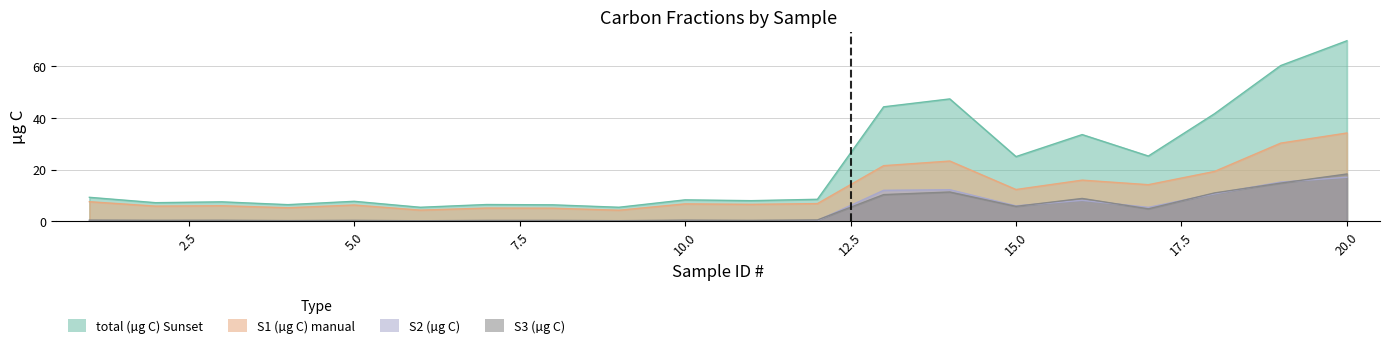

What value does the S1 (µg C) manual series have at 13?

21.6